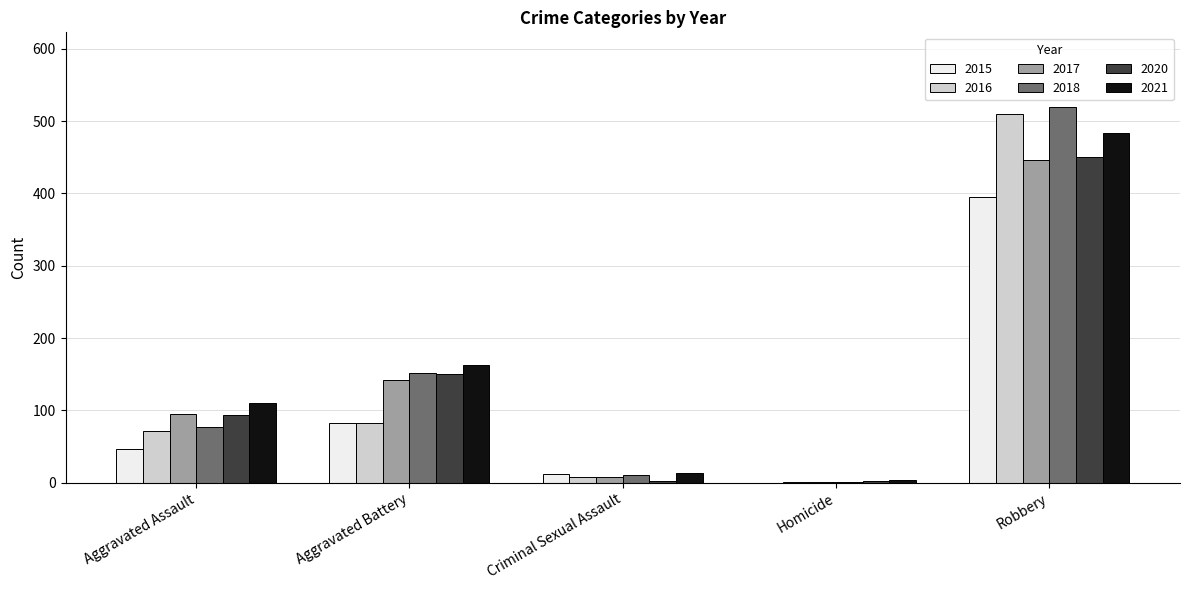

What is the maximum value shown in the chart?

519